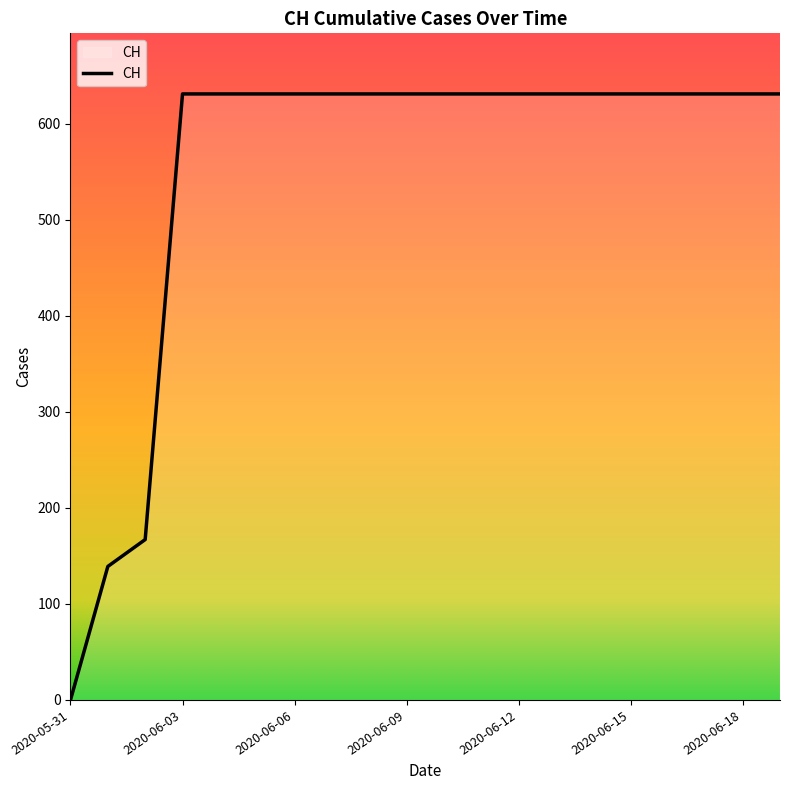

What is the sum of all values?

11033